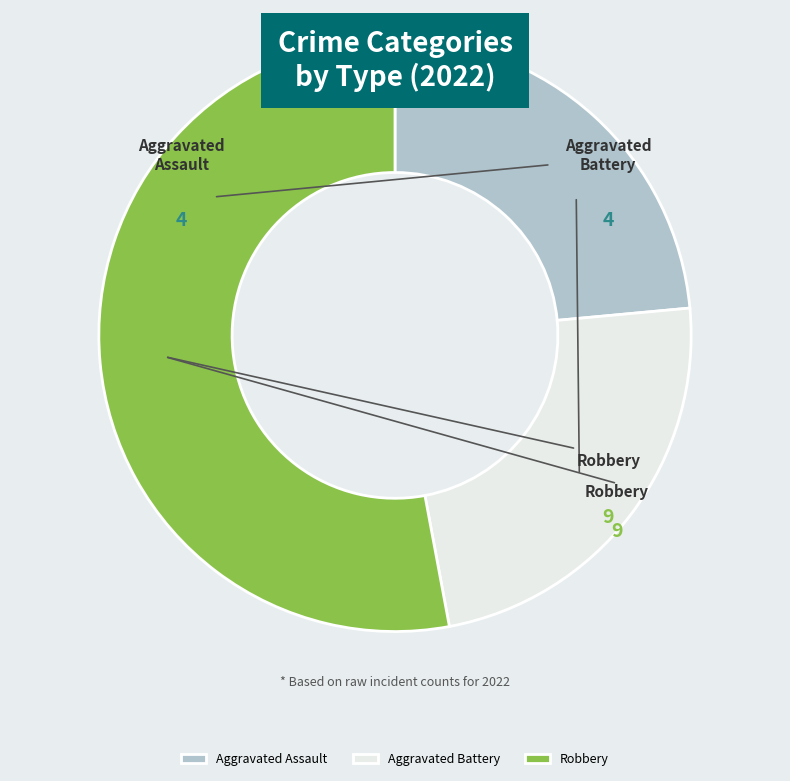

Does Aggravated Assault account for over 50% of the chart?

No